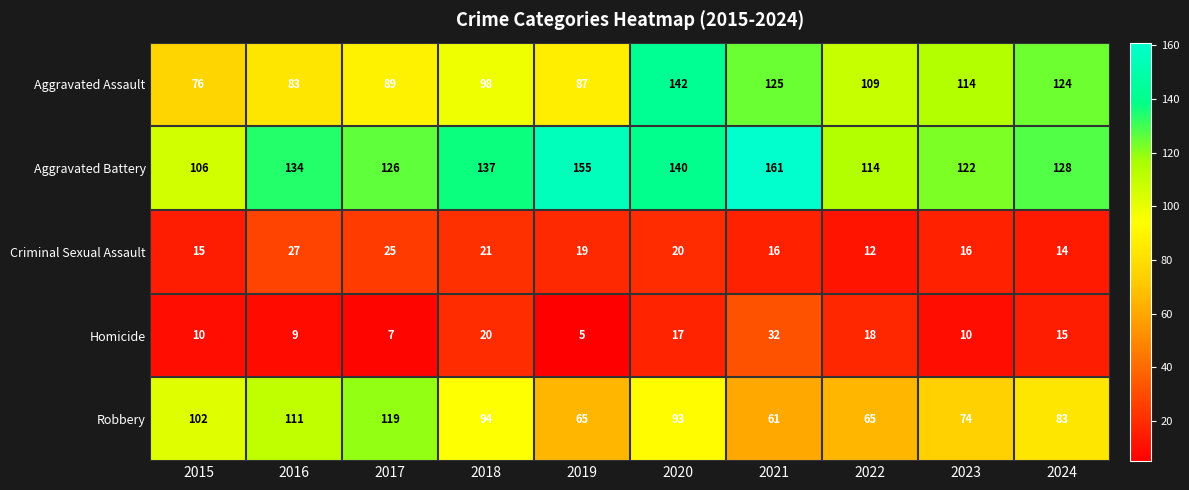

What is the difference between the Criminal Sexual Assault values at 2024 and 2019?

5